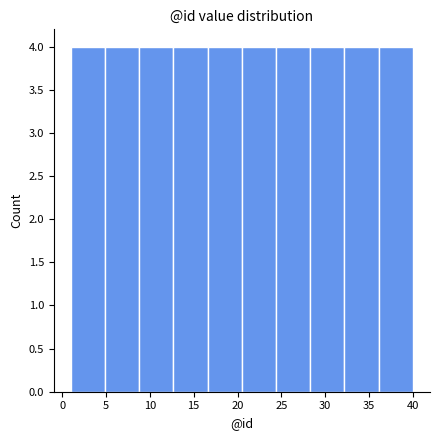

What is the height of the bar covering 12.7 to 16.6 on the x-axis? Neither the bar edges nor the heights are printed on the chart, so give them approximately, as read against the axes.

4